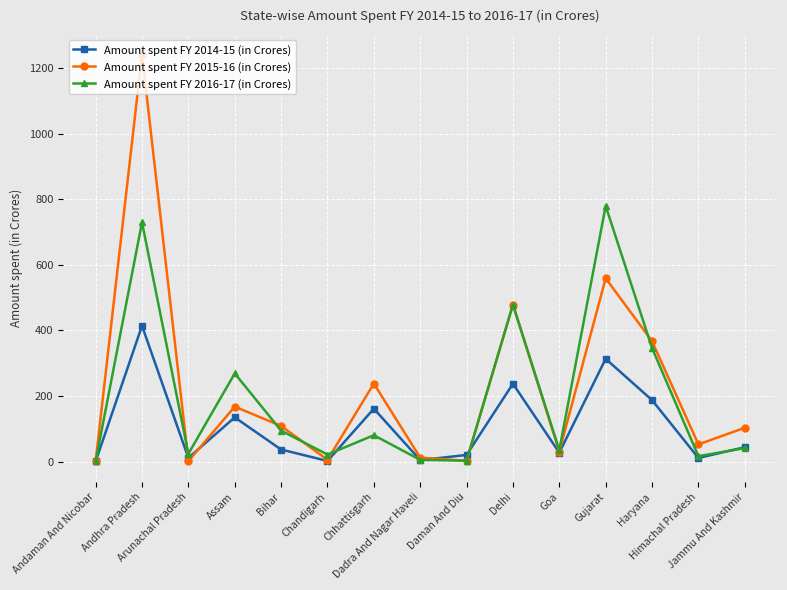

What is the total value across all series at Goa?

92.6